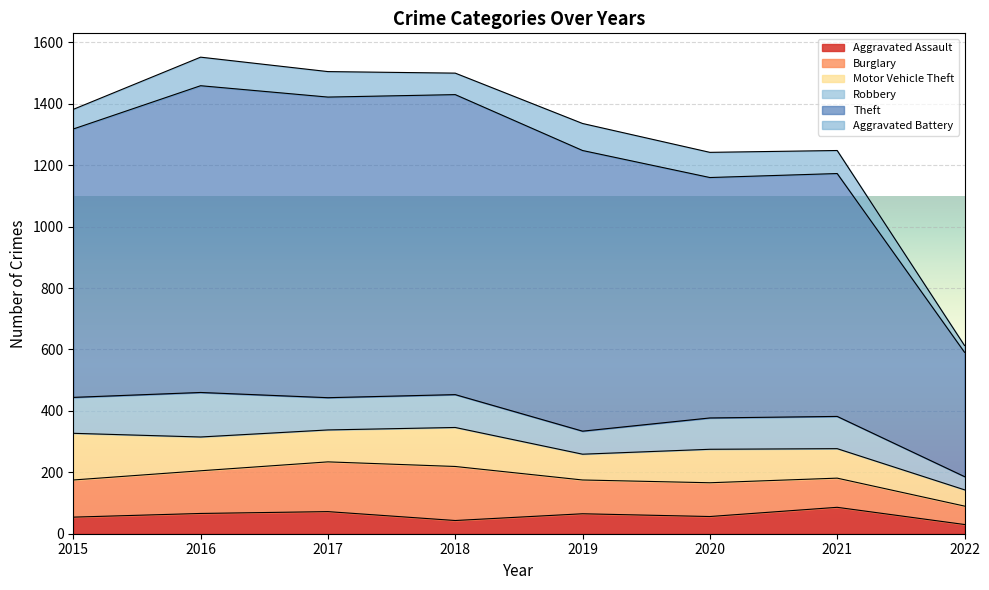

What are all the series names shown in the legend?

Aggravated Assault, Burglary, Motor Vehicle Theft, Robbery, Theft, Aggravated Battery